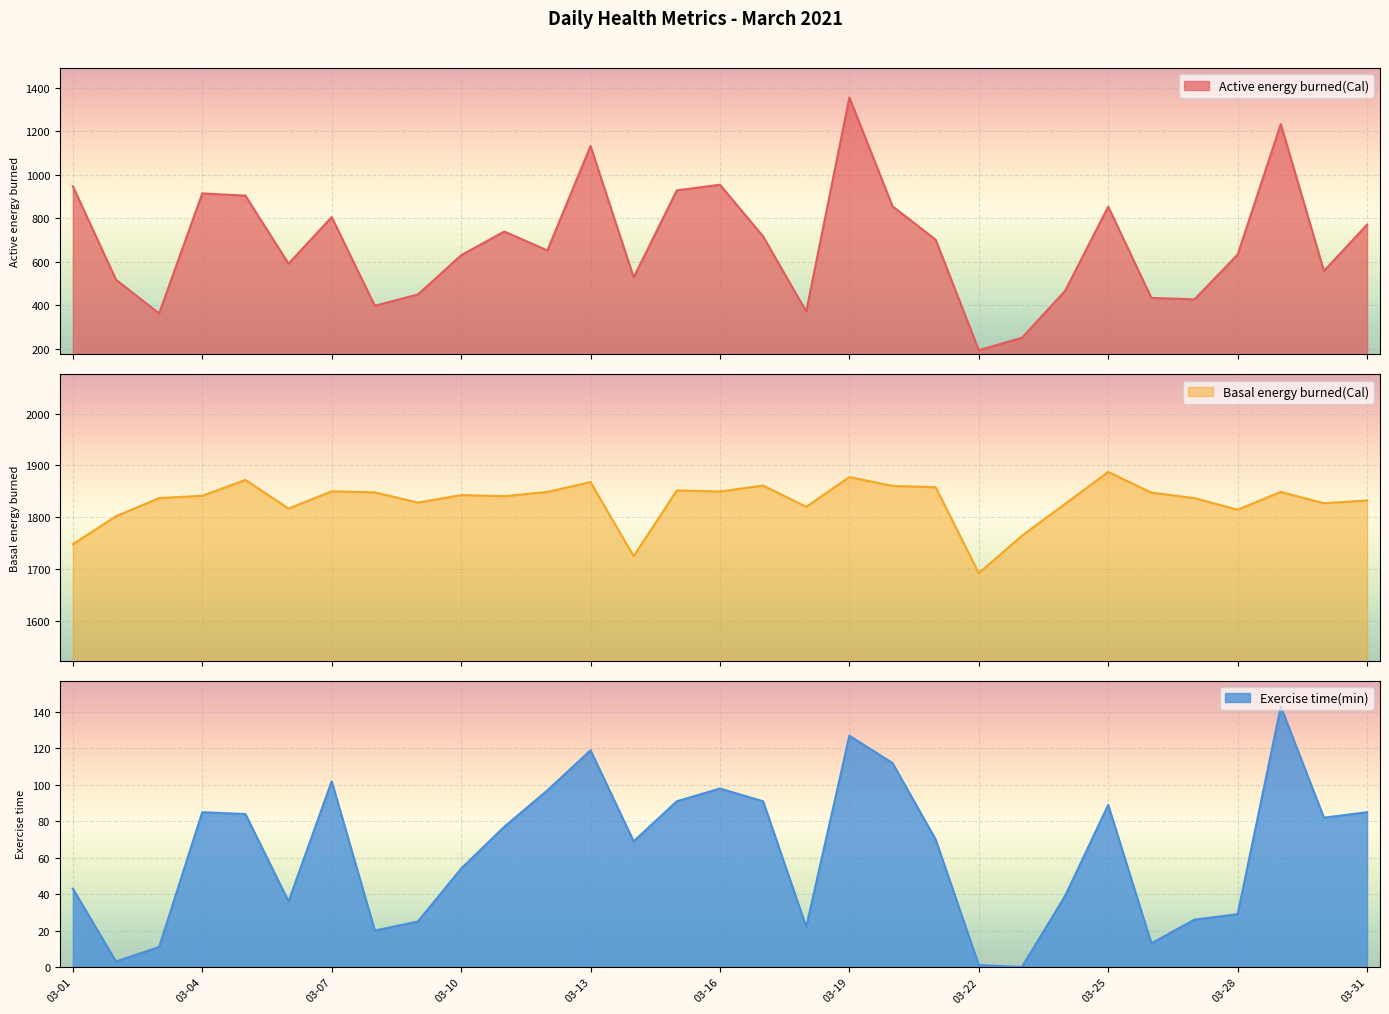

The Basal energy burned(Cal) series shows 1860.2 at 03-20. True or false?

True